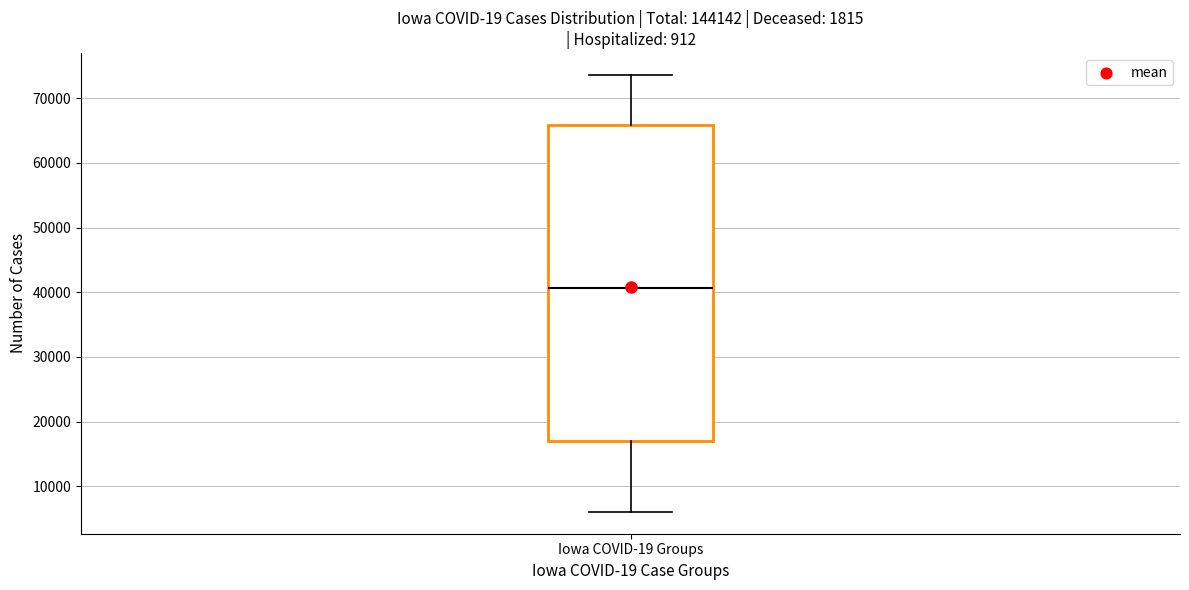

Where does the lower whisker of the box for Iowa COVID-19 Groups end on the y-axis? The values are not printed on the chart, so give them approximately, as read against the axis.

6000